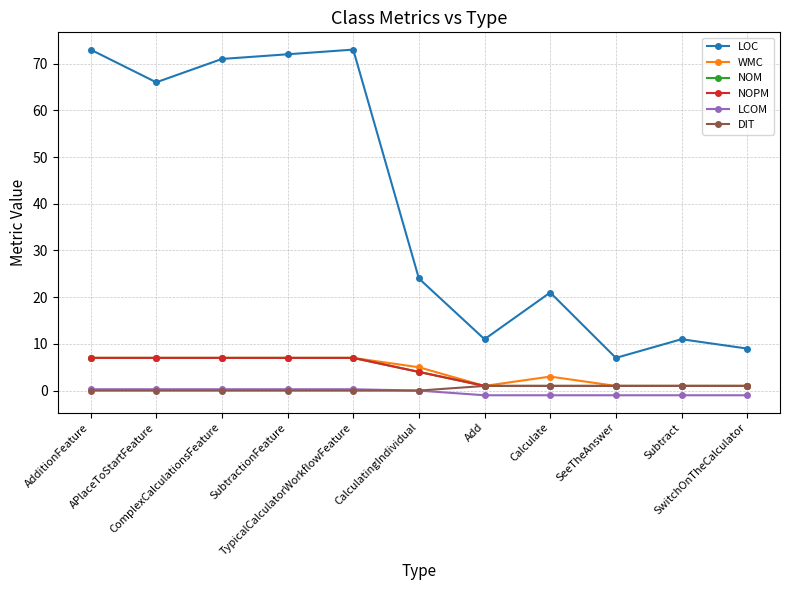

True or false: NOM and LCOM intersect in this chart.

False